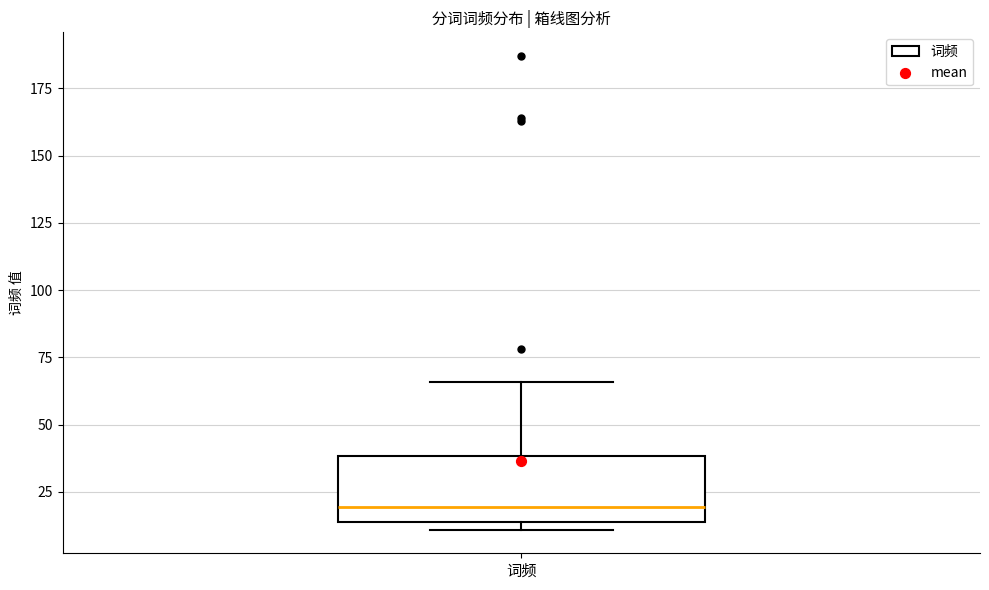

Transcribe this box plot: give where the median line is, the range the box spans, and where the two whiskers end, as read against the y-axis. The values are not printed on the chart, so give them approximately, as read against the axis.

median 20, box 15 to 40, whiskers 10 to 65